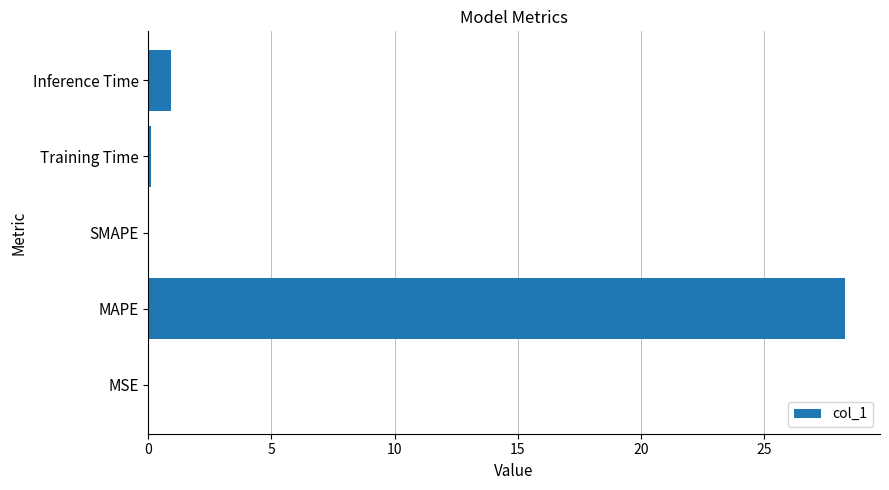

What value does the data have at Inference Time?

0.9